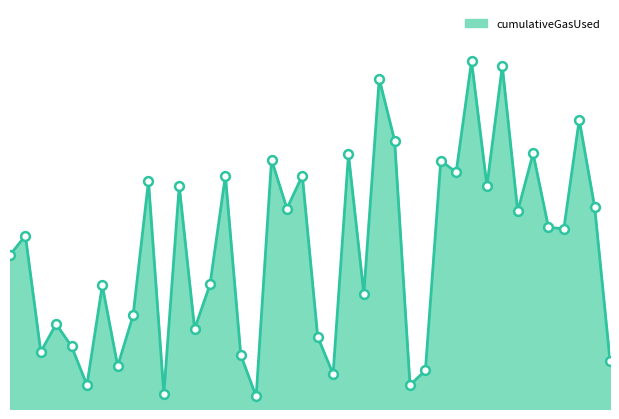

Does the chart have visible grid lines?

No